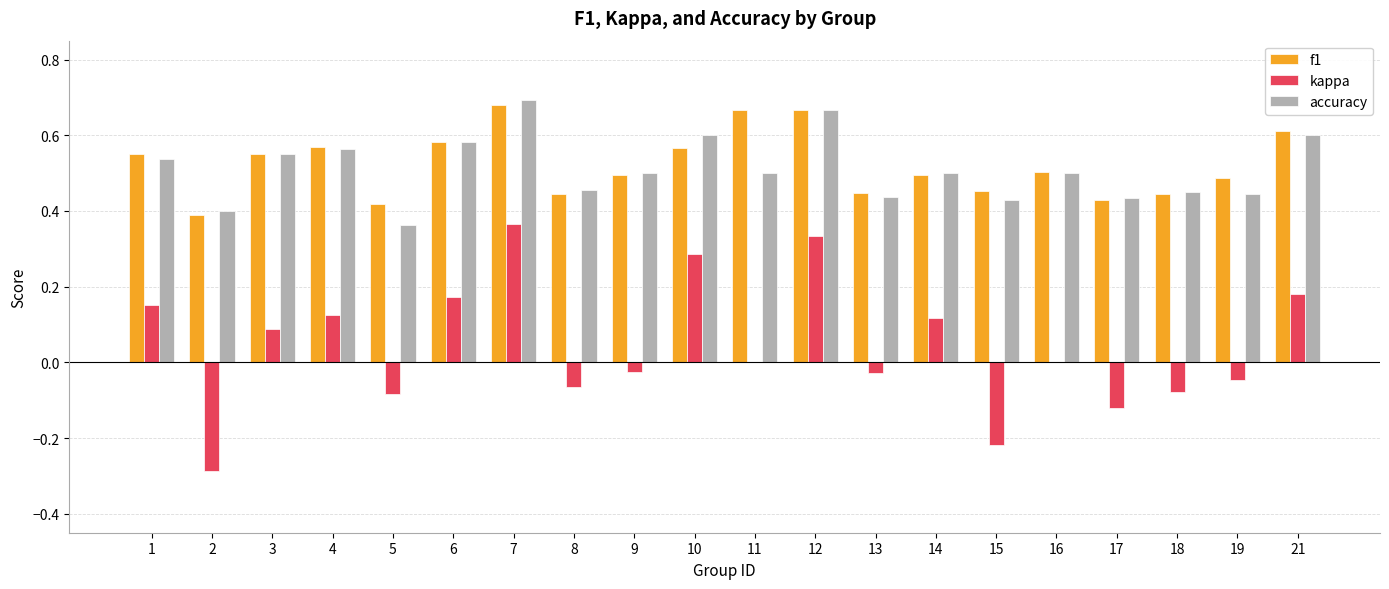

Is the value of kappa at 5 greater than the value of f1 at 19?

No